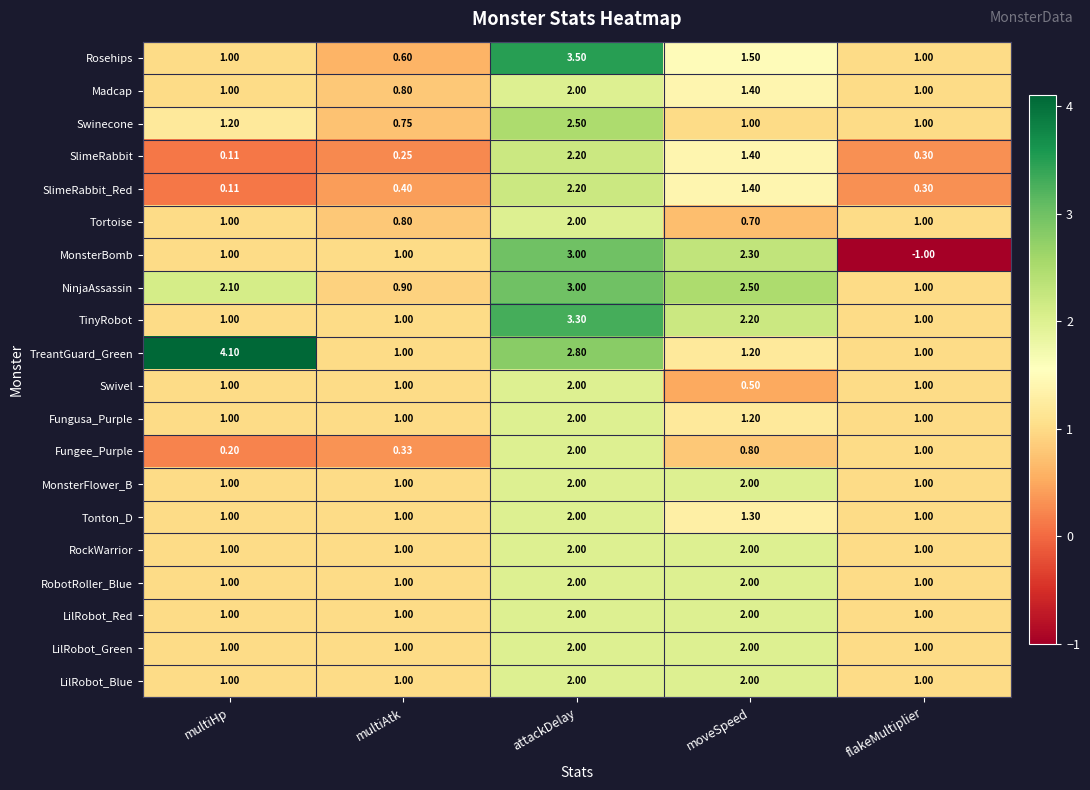

At which label does Madcap reach its minimum?

multiAtk